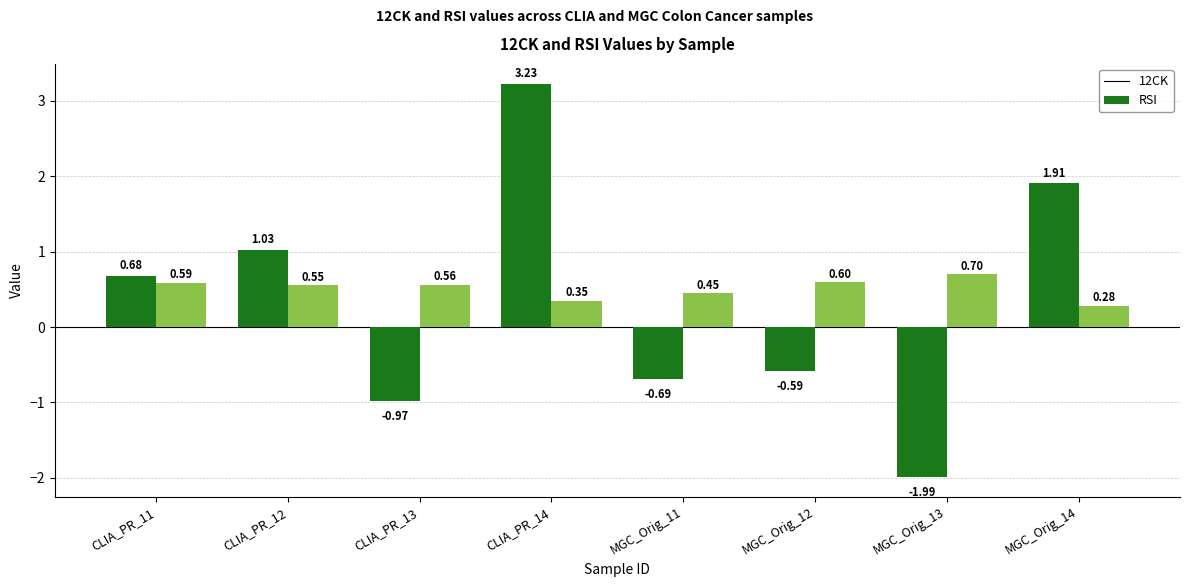

Is it true that 12CK equals 0.4 at MGC_Orig_14?

False